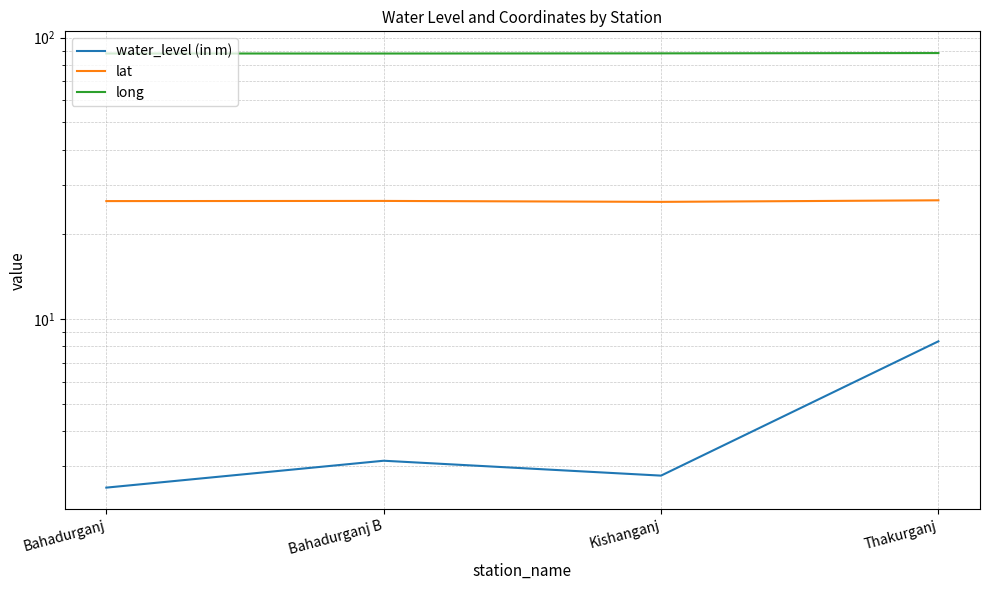

Is it true that water_level (in m) equals 2.5 at Bahadurganj?

True